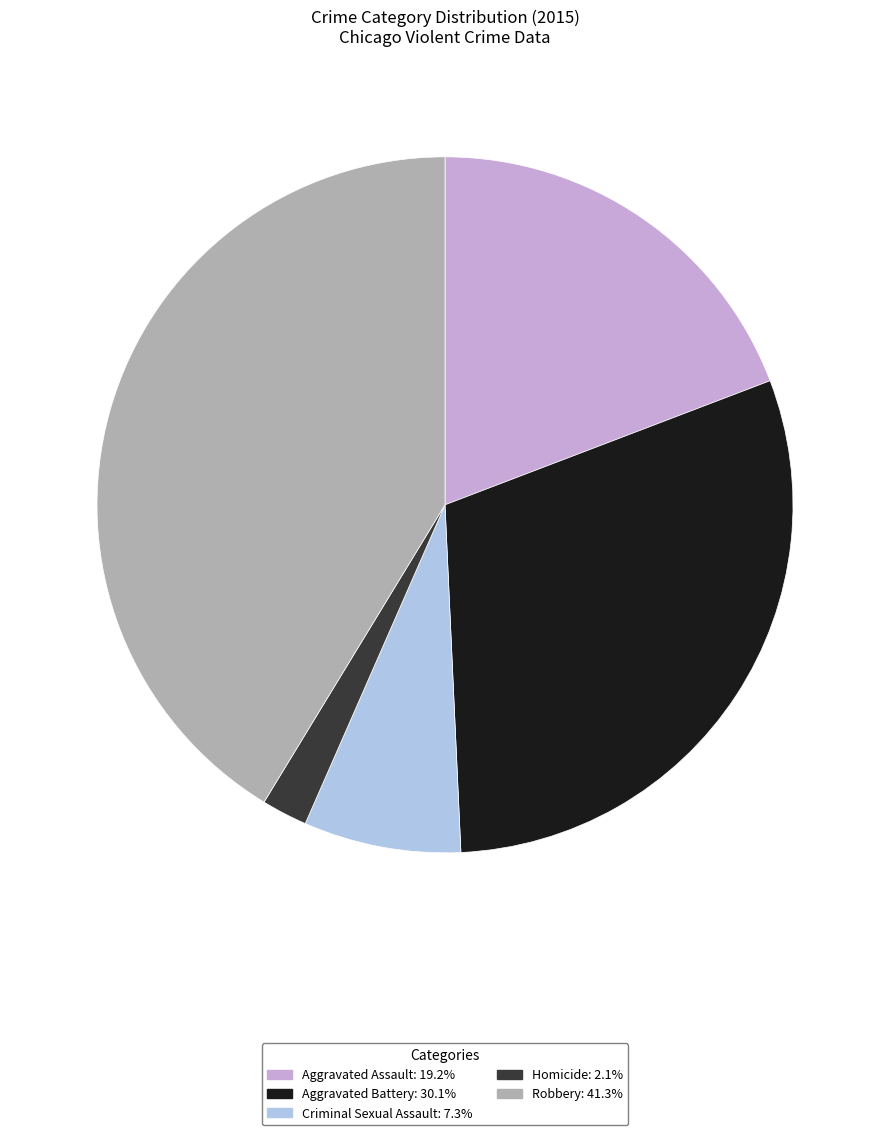

Is it true that Criminal Sexual Assault is 7% of the pie?

True